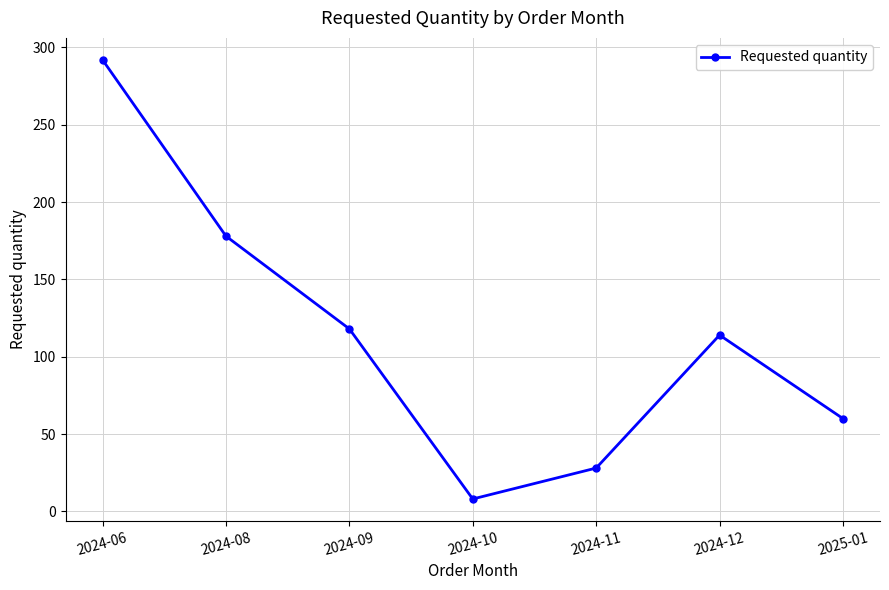

What position from the left is 2024-09?

3